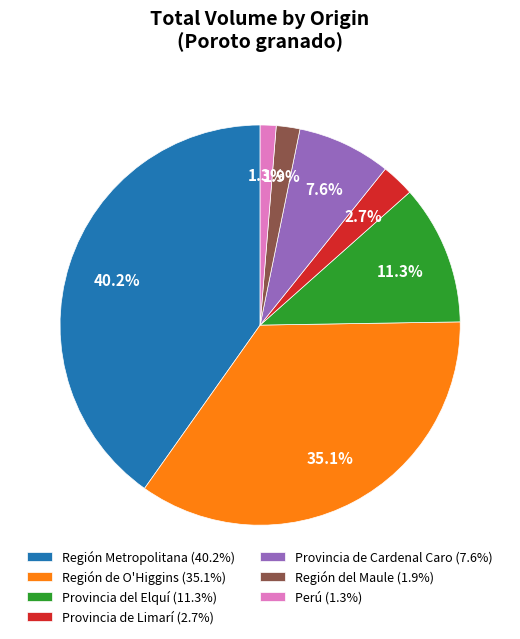

Which has a higher value, Provincia de Limarí (2.7%) or Región Metropolitana (40.2%)?

Región Metropolitana (40.2%)